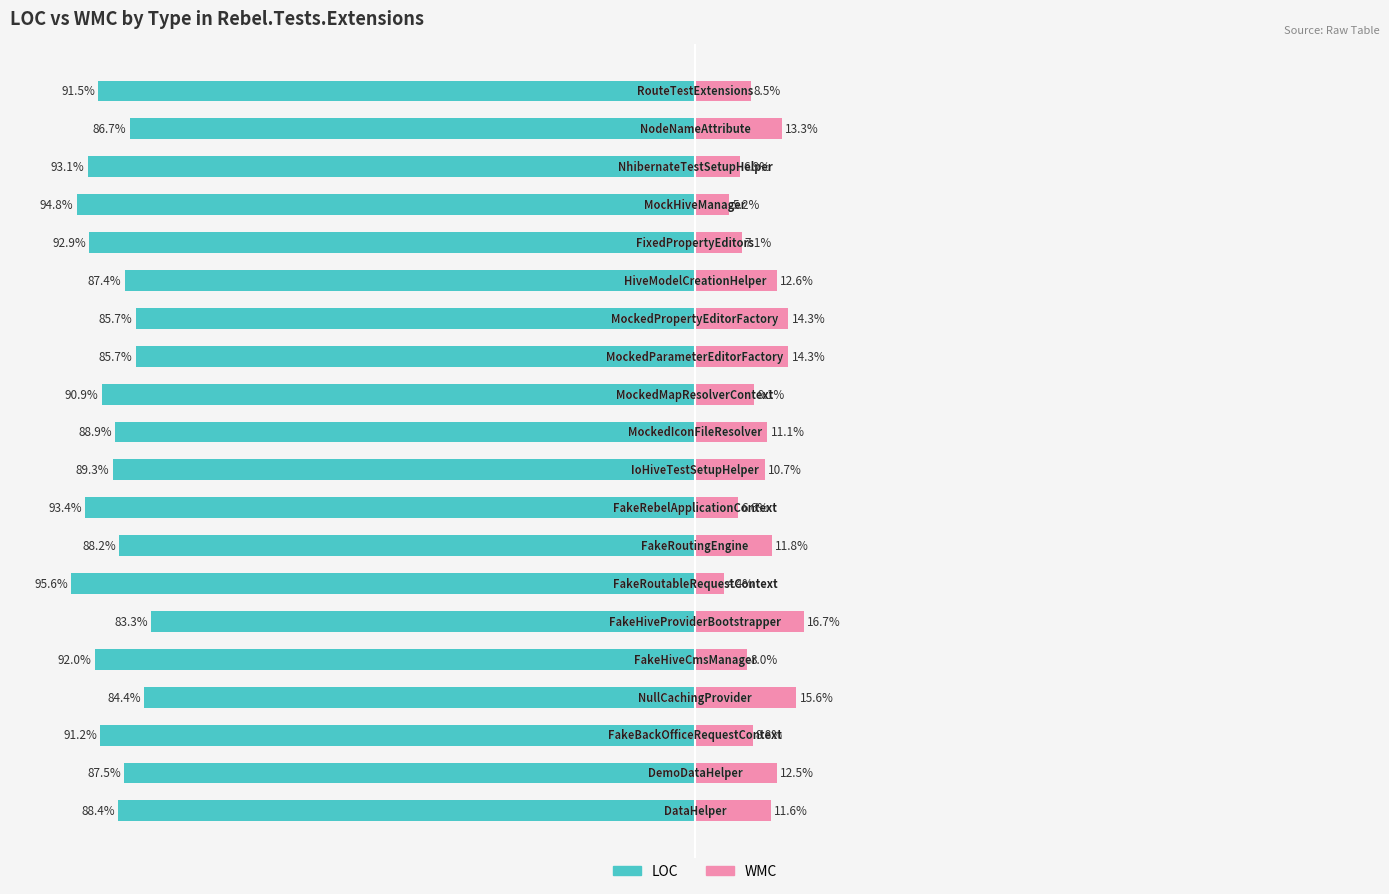

What is the difference between the WMC values at 13 and 0?

2.7